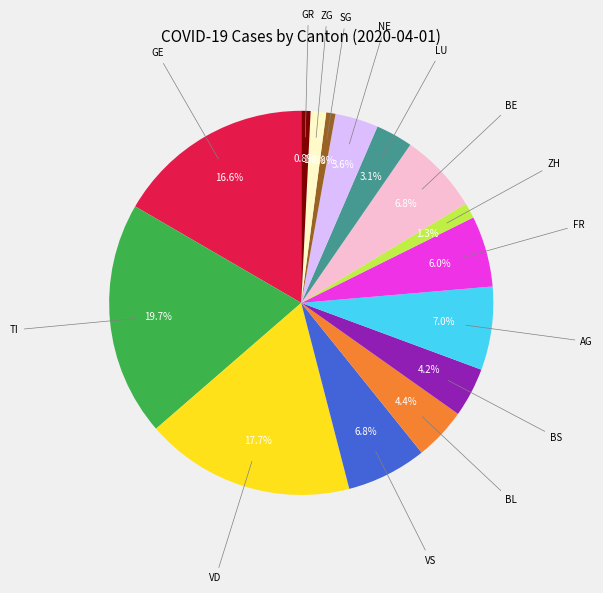

How many slices are in this pie chart?

15